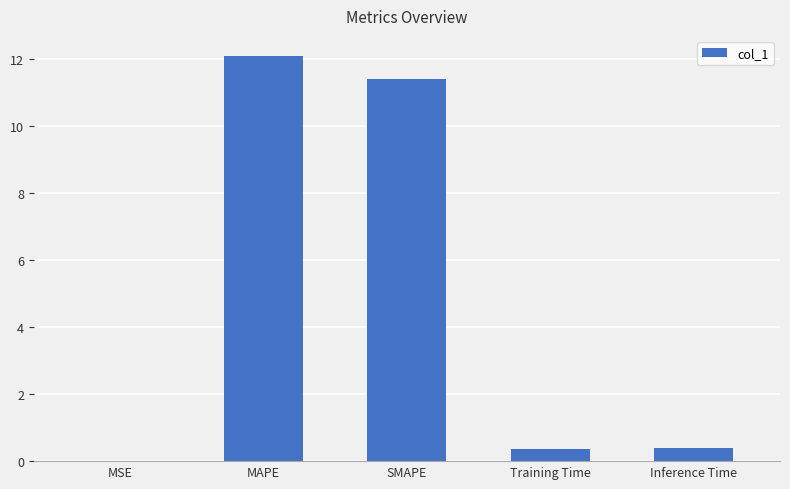

How many series are shown in this chart?

1